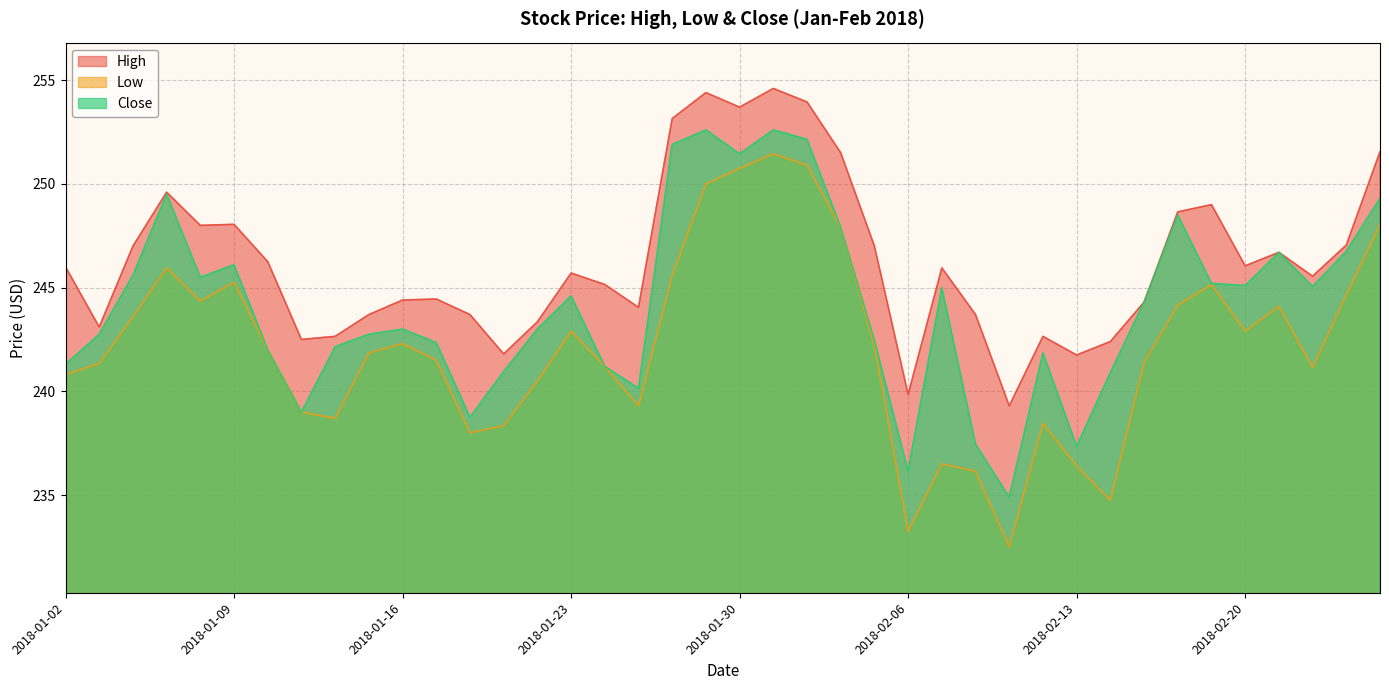

The value of Low at 2018-01-17 is 105.4. True or false?

False